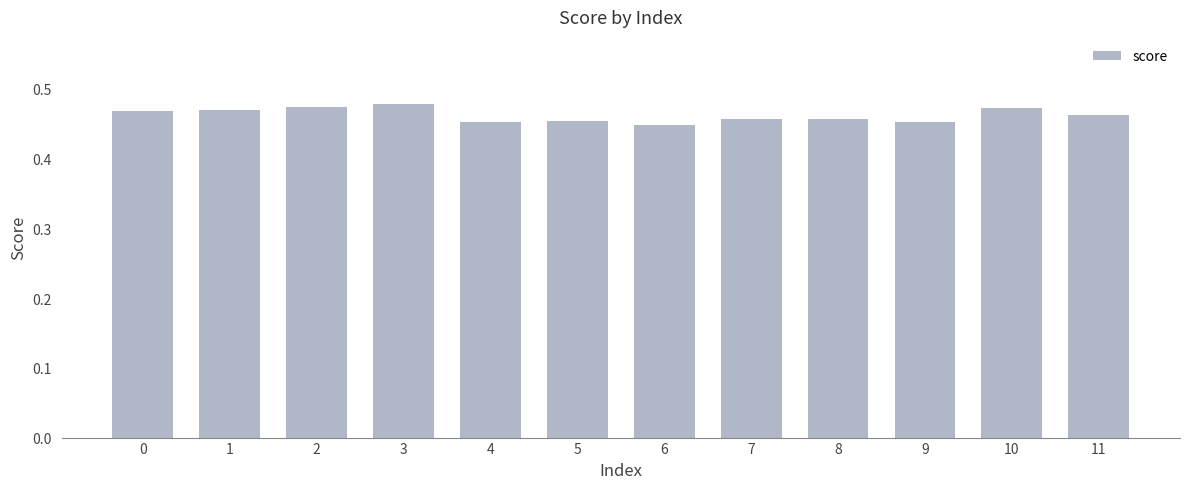

The chart shows a value of 0.2 at 3. True or false?

False